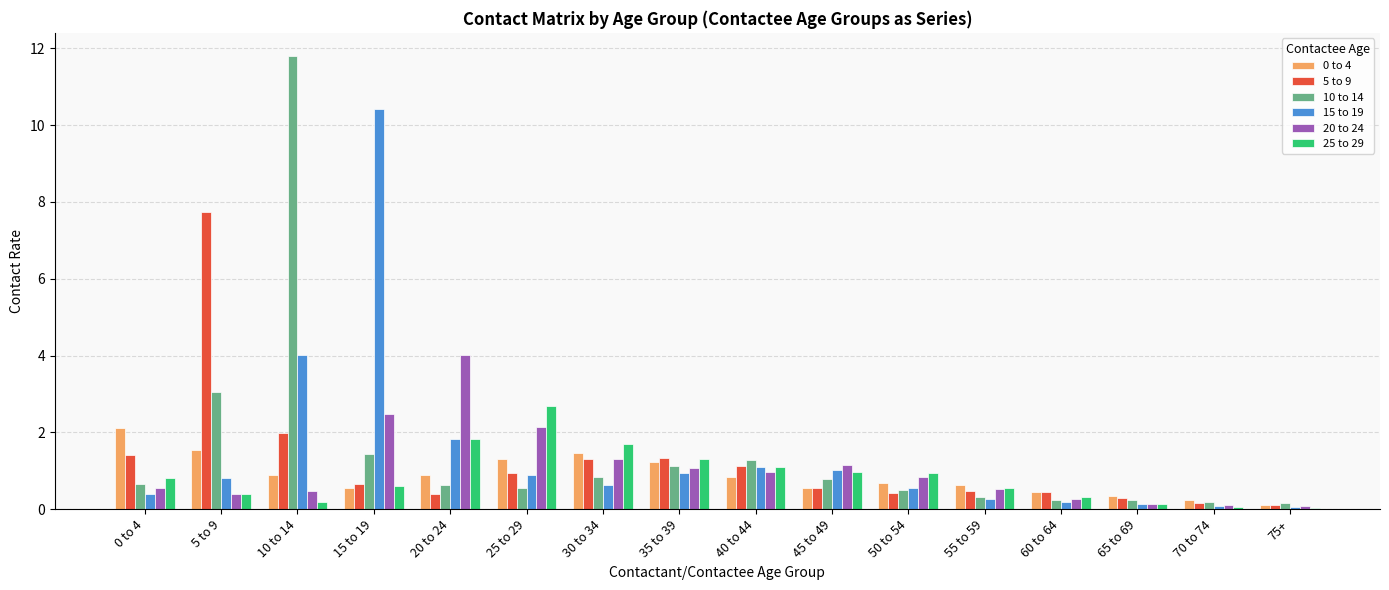

What is the sum of all 0 to 4 values?

13.9